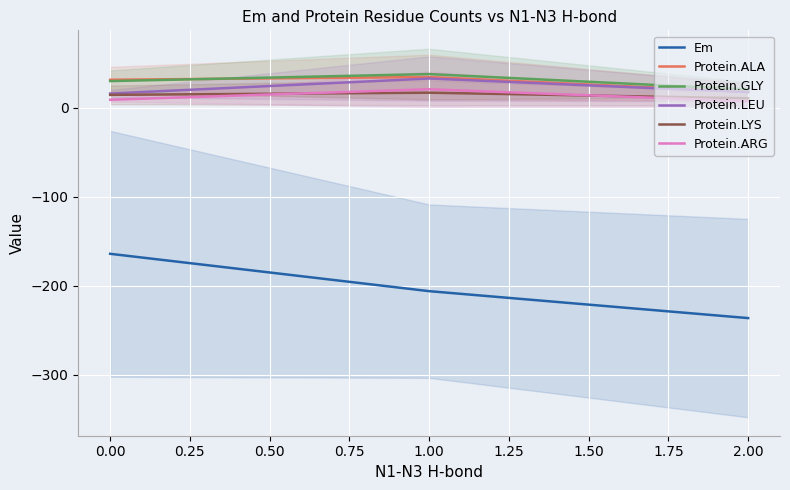

Count the number of categories in the chart.

3